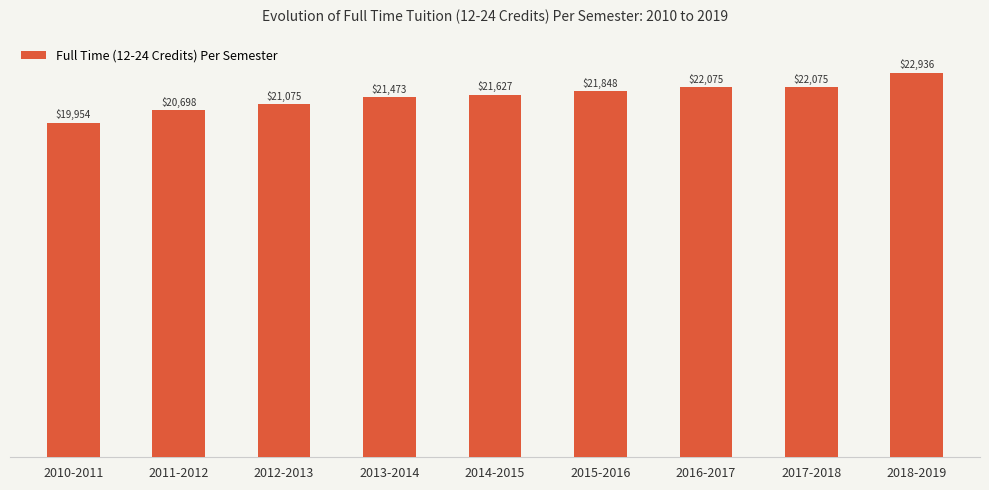

What is the difference between the values at 2013-2014 and 2014-2015?

154